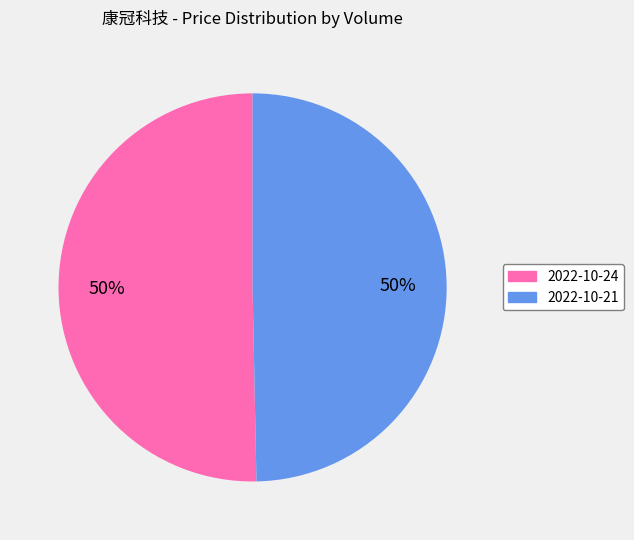

To the nearest percent, what is the average slice percentage?

50%